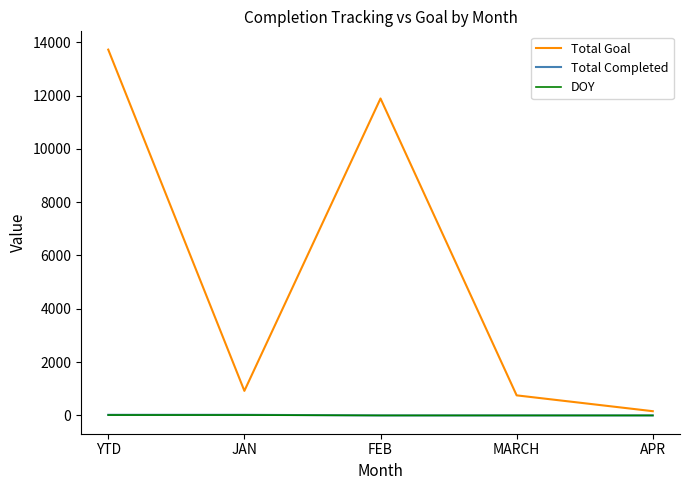

The value of Total Goal at MARCH is 753. True or false?

True